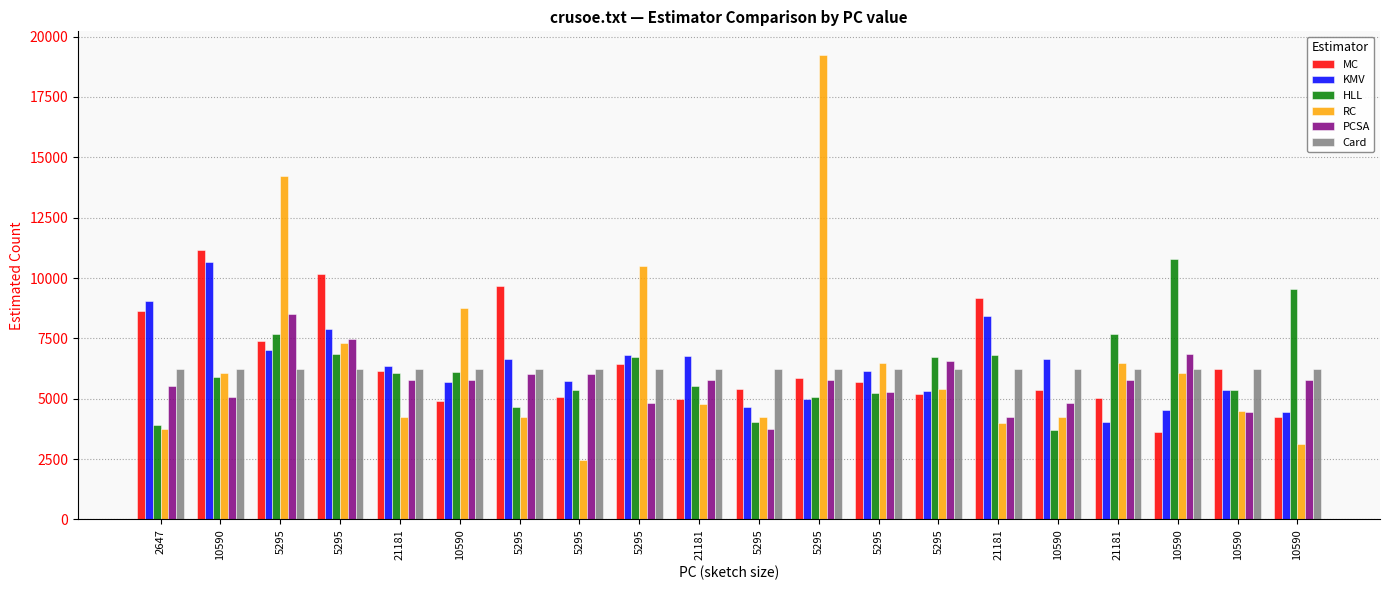

The PCSA series shows 6557 at 5295. True or false?

True